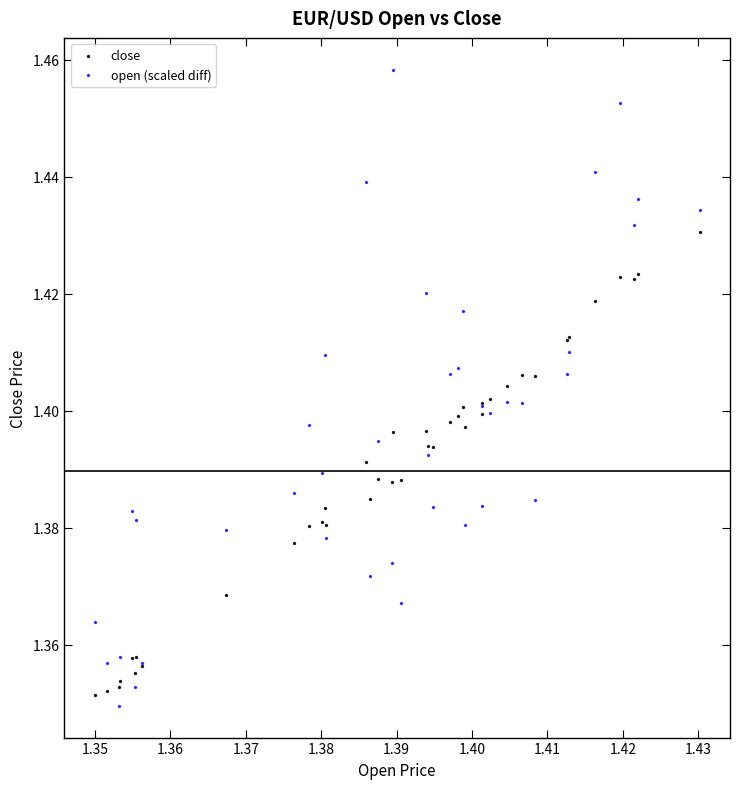

What are all the series names shown in the legend?

close, open (scaled diff)